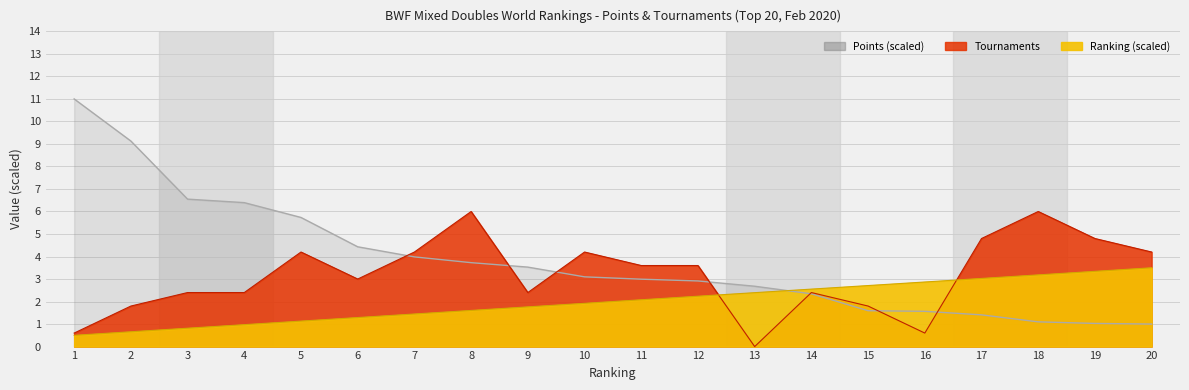

At which category does TOUR reach its first local peak?

5